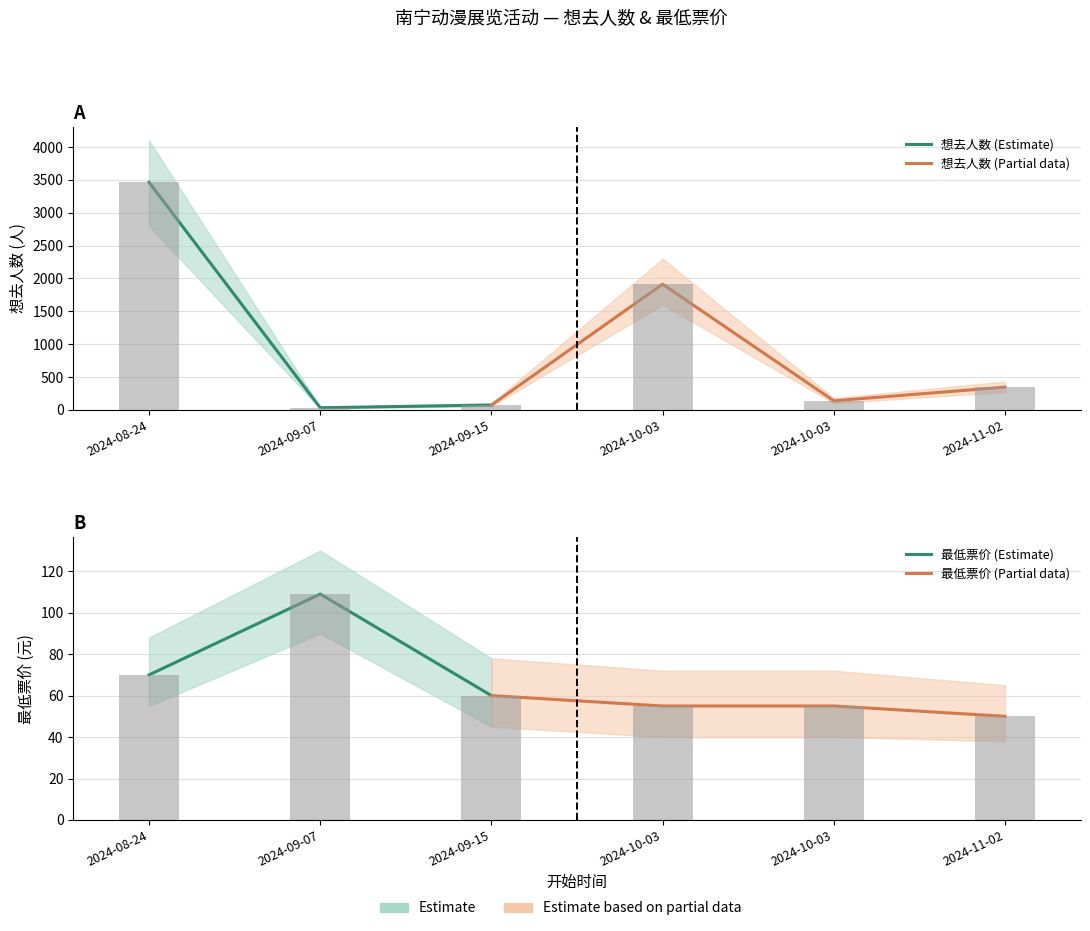

What is the sum of the 想去人数 values at 2024-08-24 and 2024-09-07?

3493